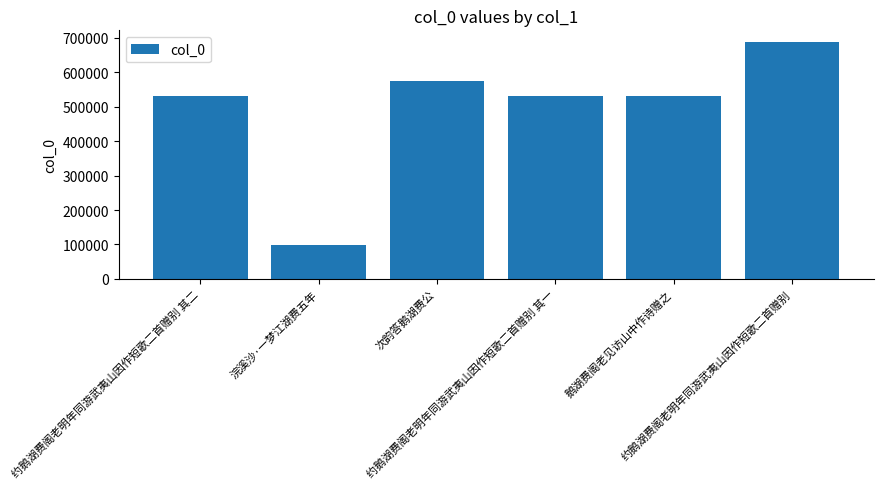

The value at 约鹅湖费阁老明年同游武夷山因作短歌二首赠别 其二 is 796156. True or false?

False